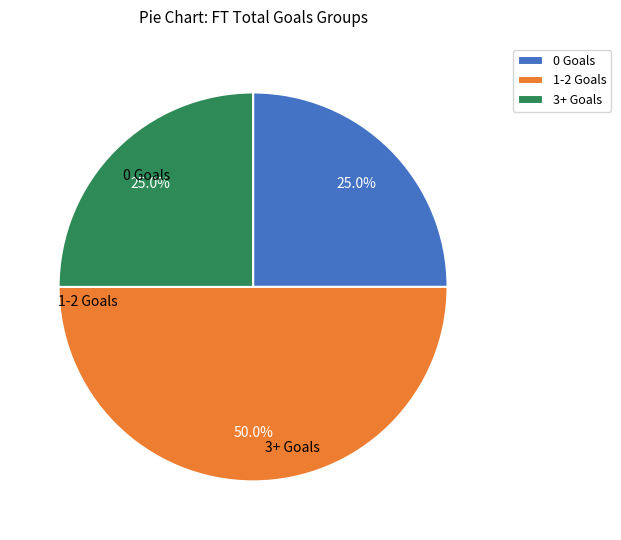

What is the largest slice in the pie chart?

1-2 Goals